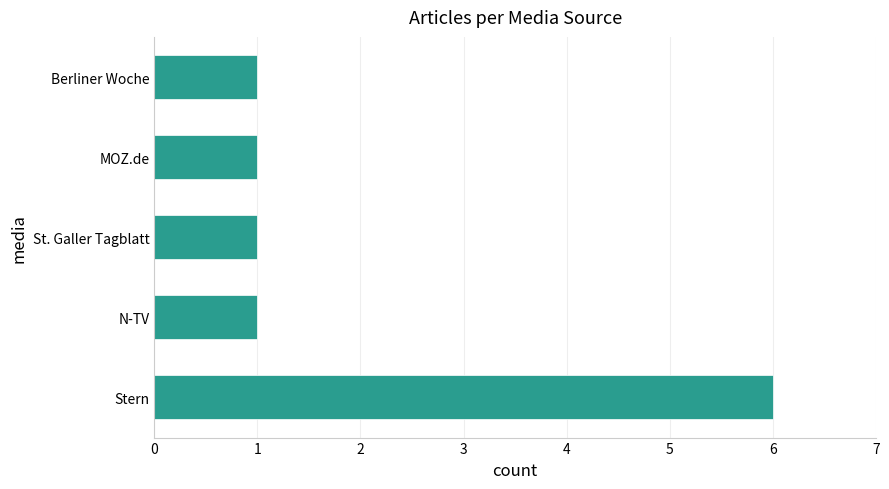

What is the sum of the values at Stern and St. Galler Tagblatt?

7